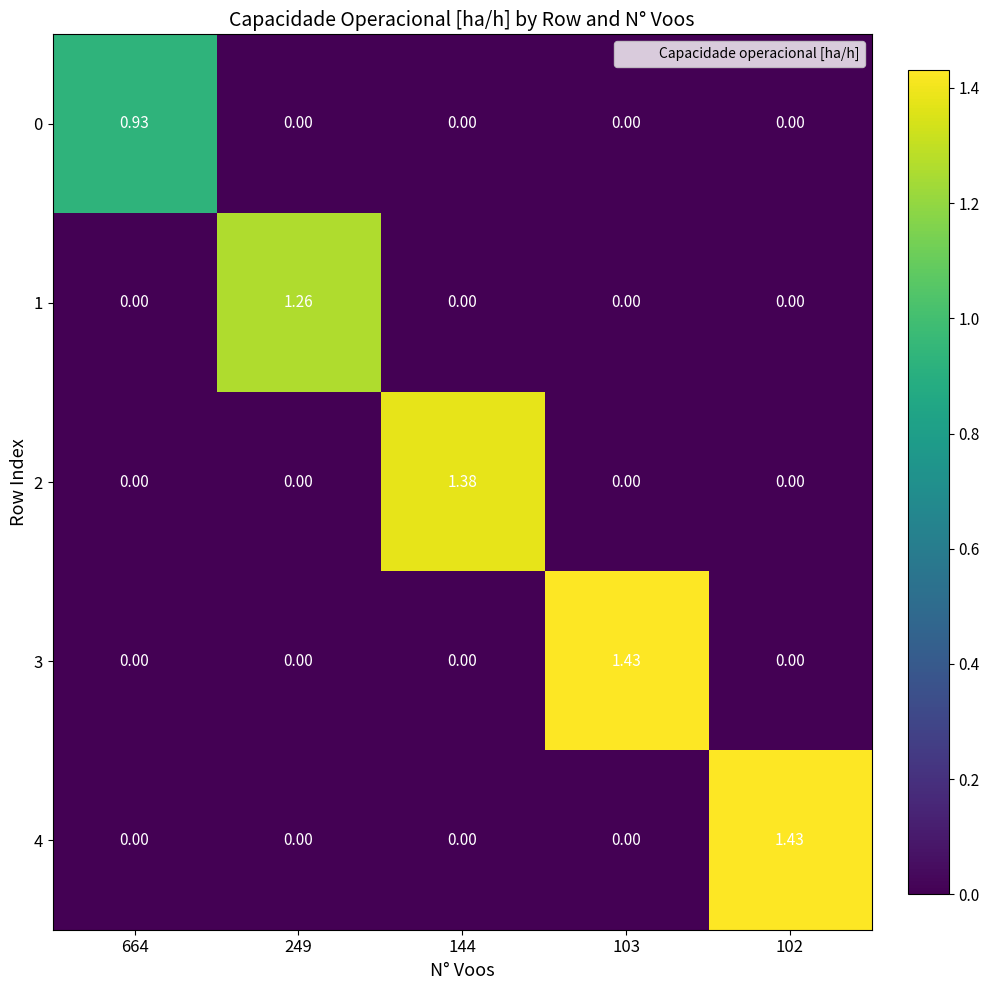

Is the value of 3 at 103 greater than the value of 2 at 102?

Yes